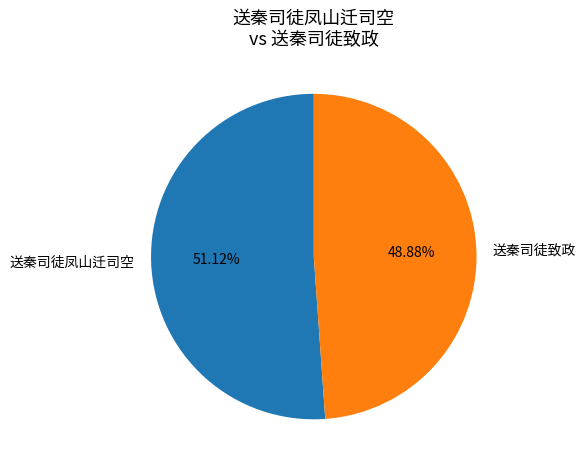

To the nearest percent, what is the difference between the largest and smallest slice percentages?

2%